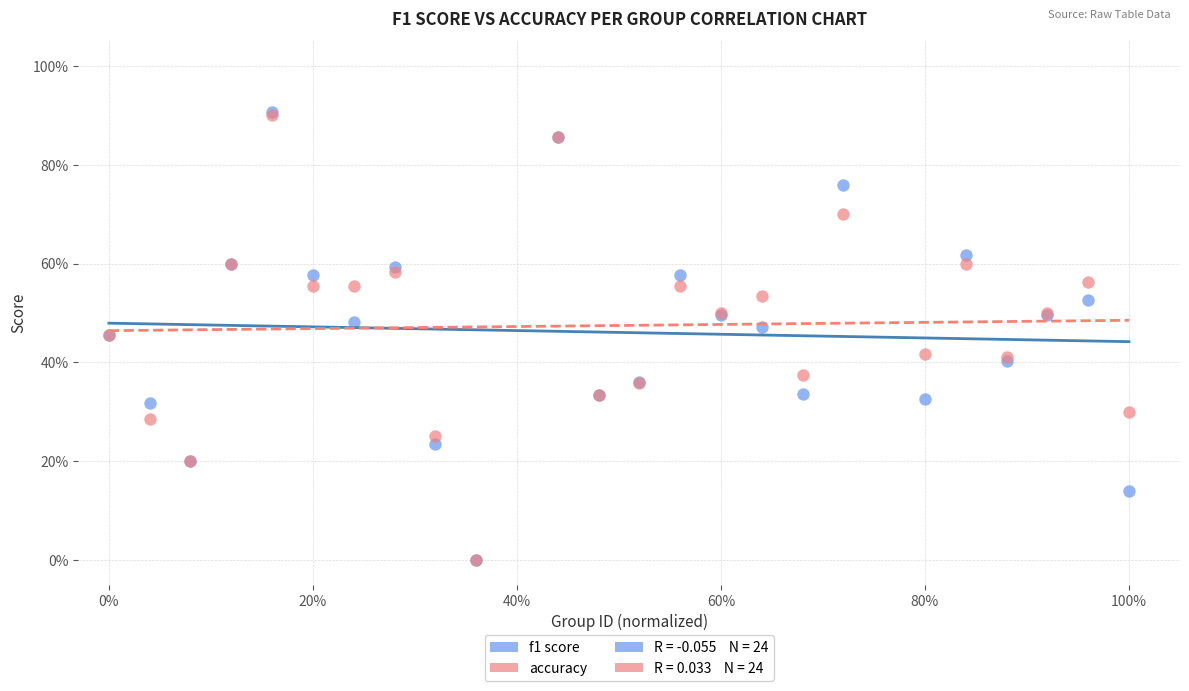

Which series has the largest Y range (max minus min)?

f1 score